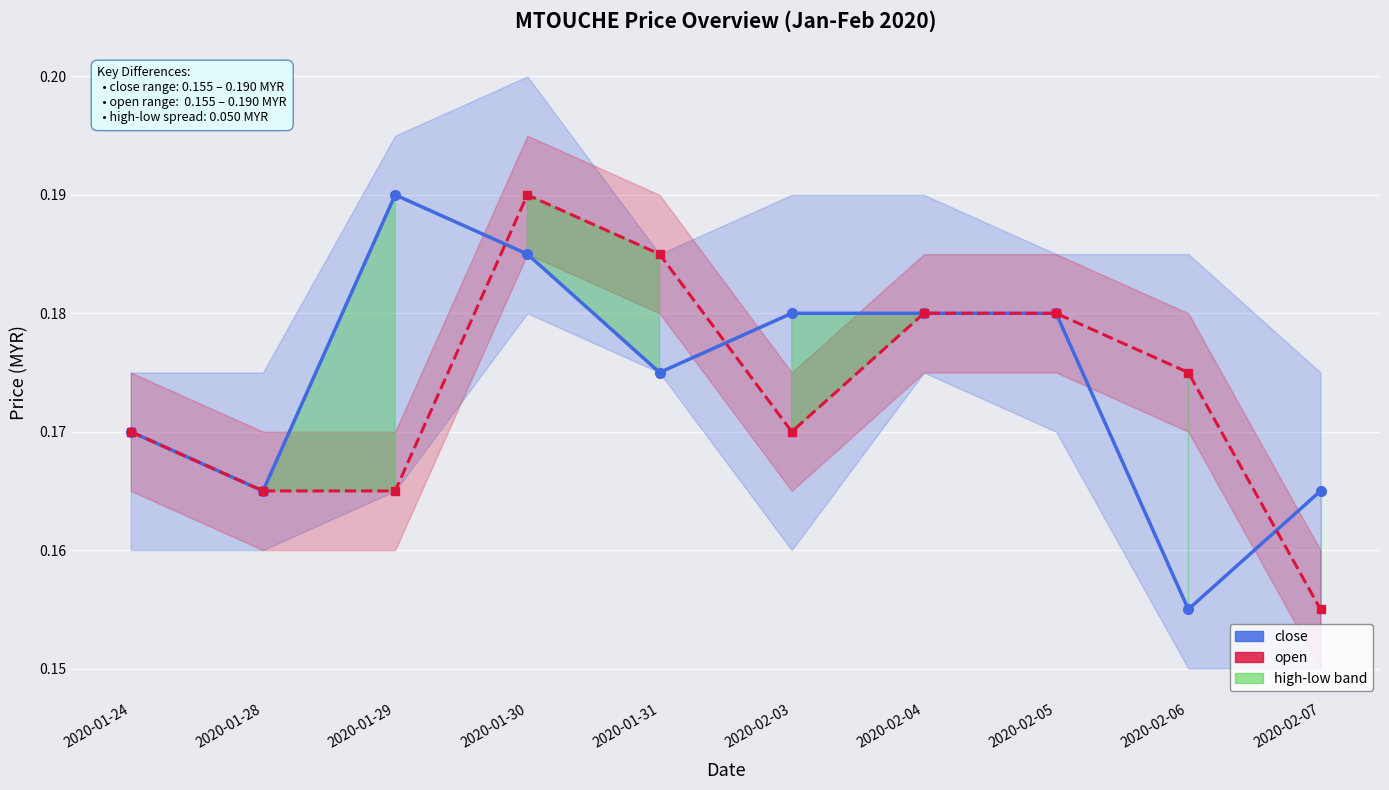

How many intersections are there between open and close?

3